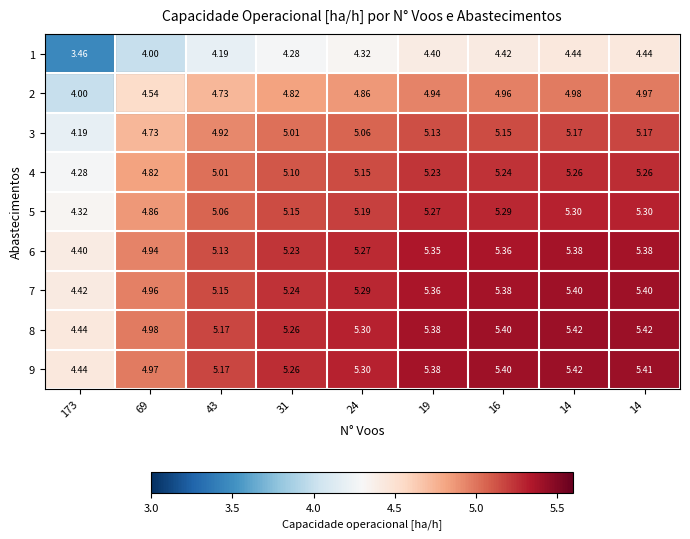

How many values in the 9 series are below 5?

2